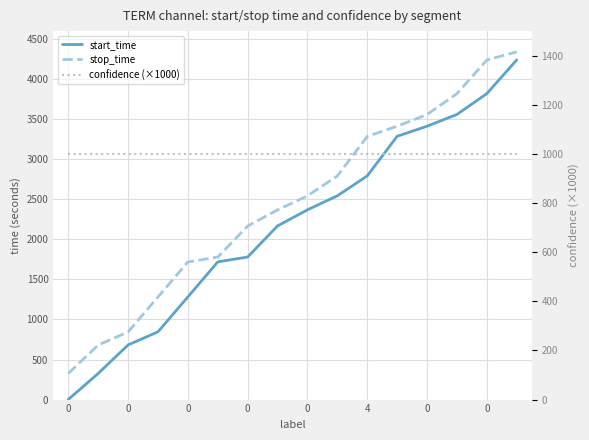

True or false: stop_time and start_time cross at least once.

False